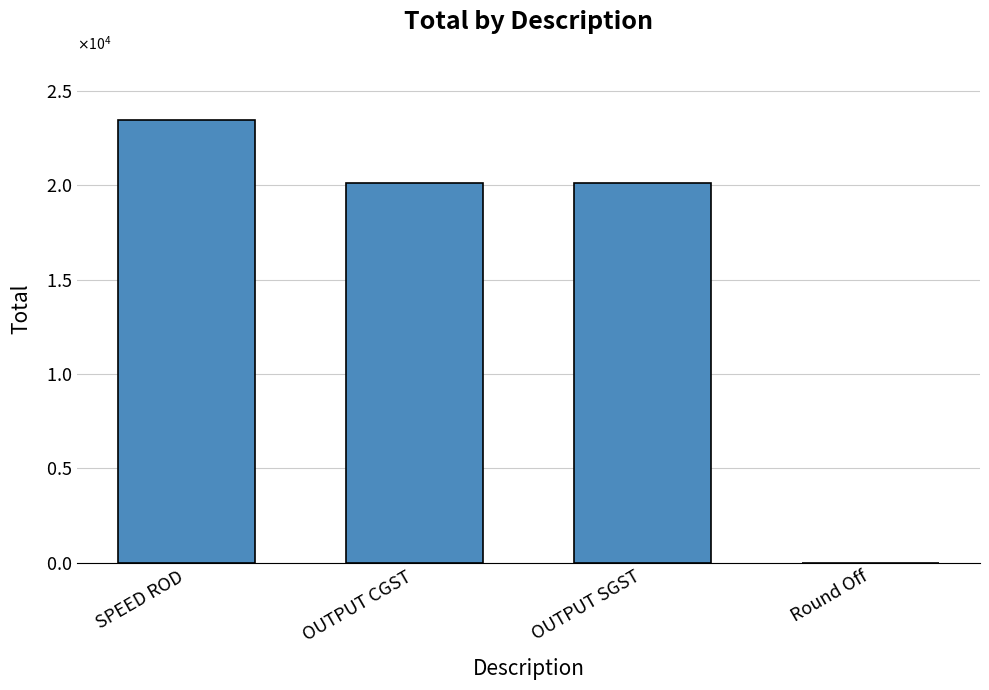

Are the bars horizontal?

No